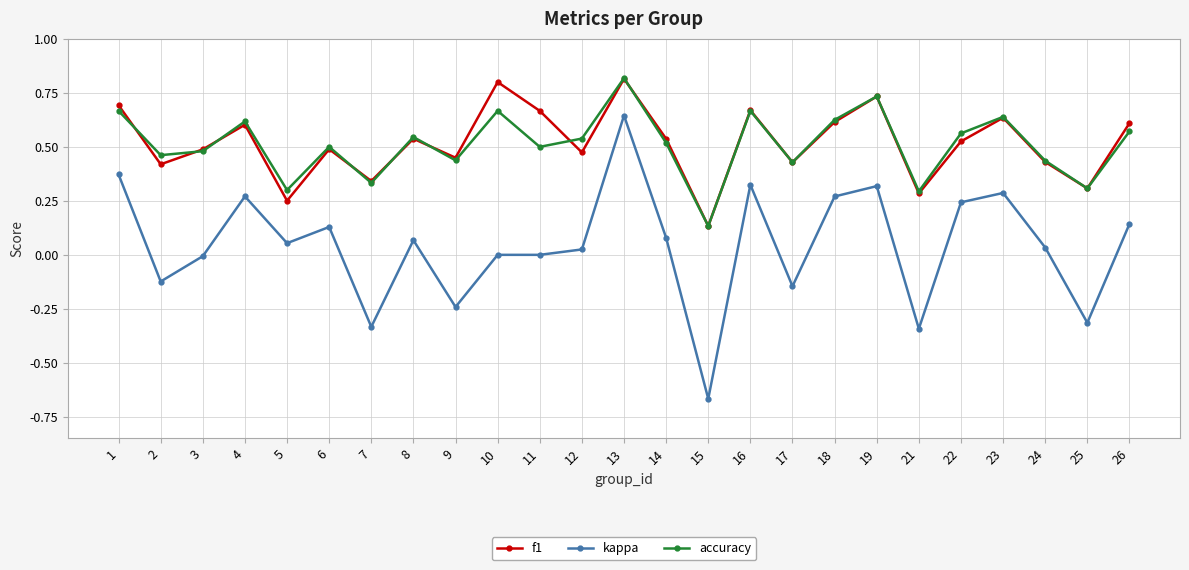

True or false: accuracy and kappa cross at least once.

False